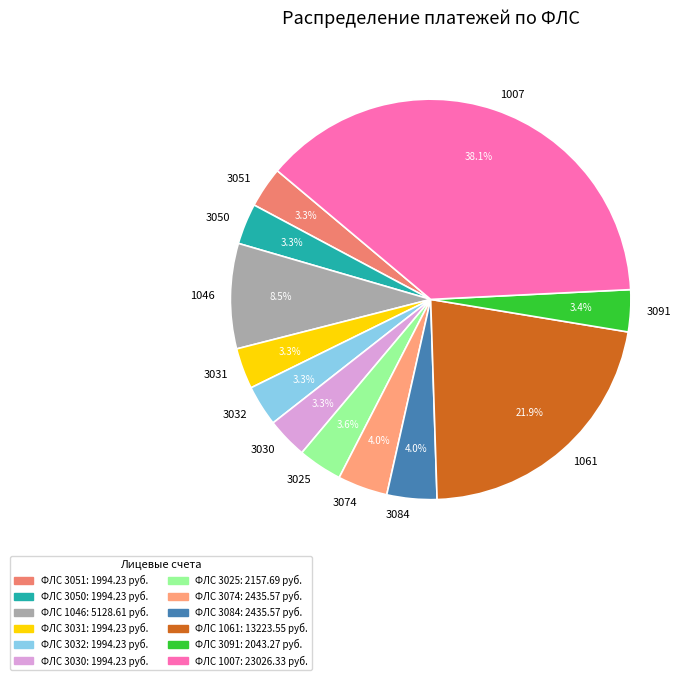

Is there any slice that represents more than half of the pie?

No